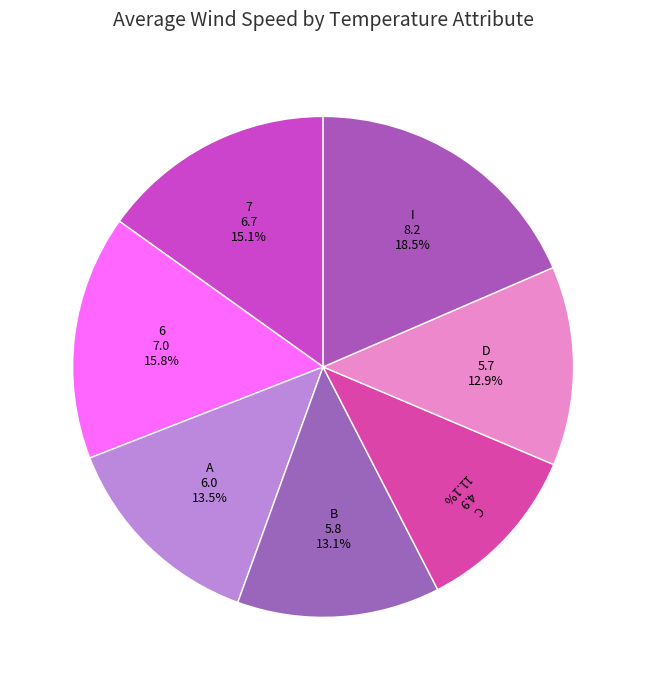

What is the smallest slice in the pie chart?

C